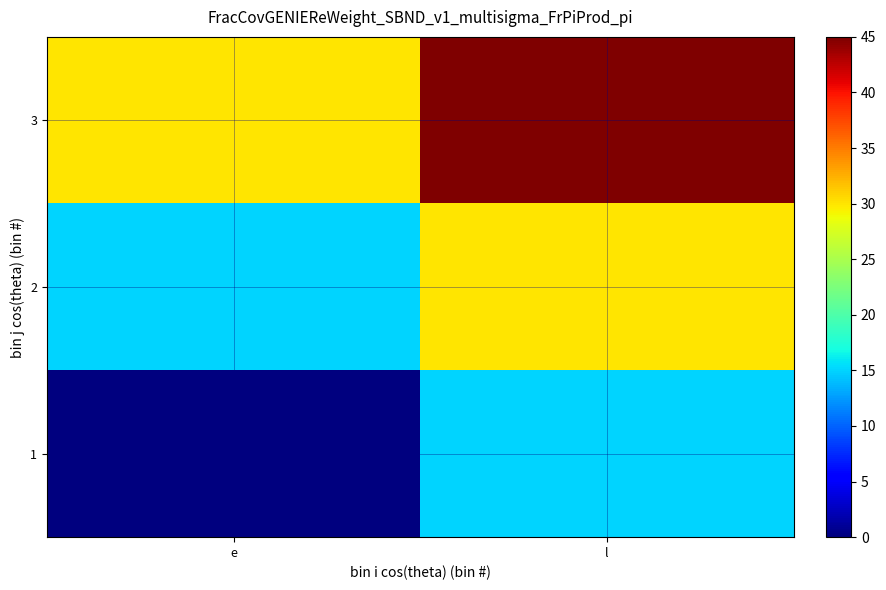

Between l and e, which is larger?

l